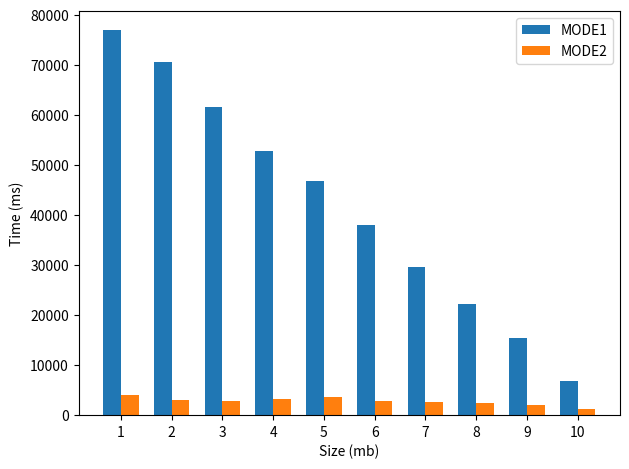

At how many categories does at least one series exceed 21833?

8